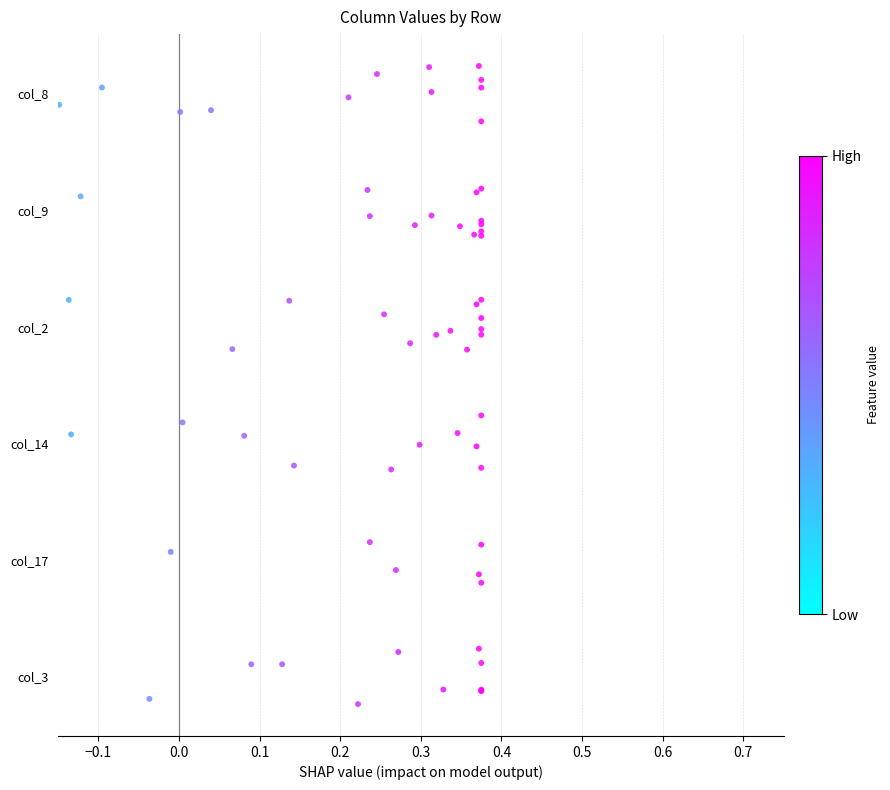

Which series has the largest total across all categories?

col_8